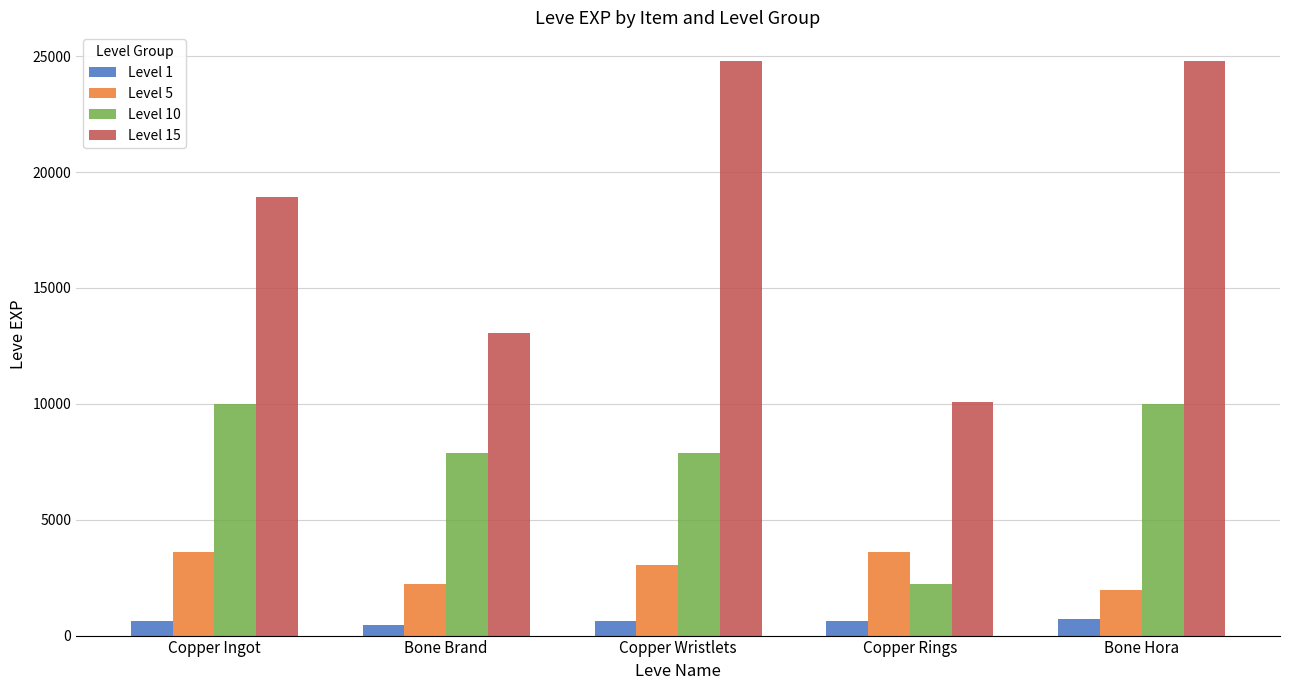

At Bone Hora, list the series in order from largest to smallest.

Level 15, Level 10, Level 5, Level 1